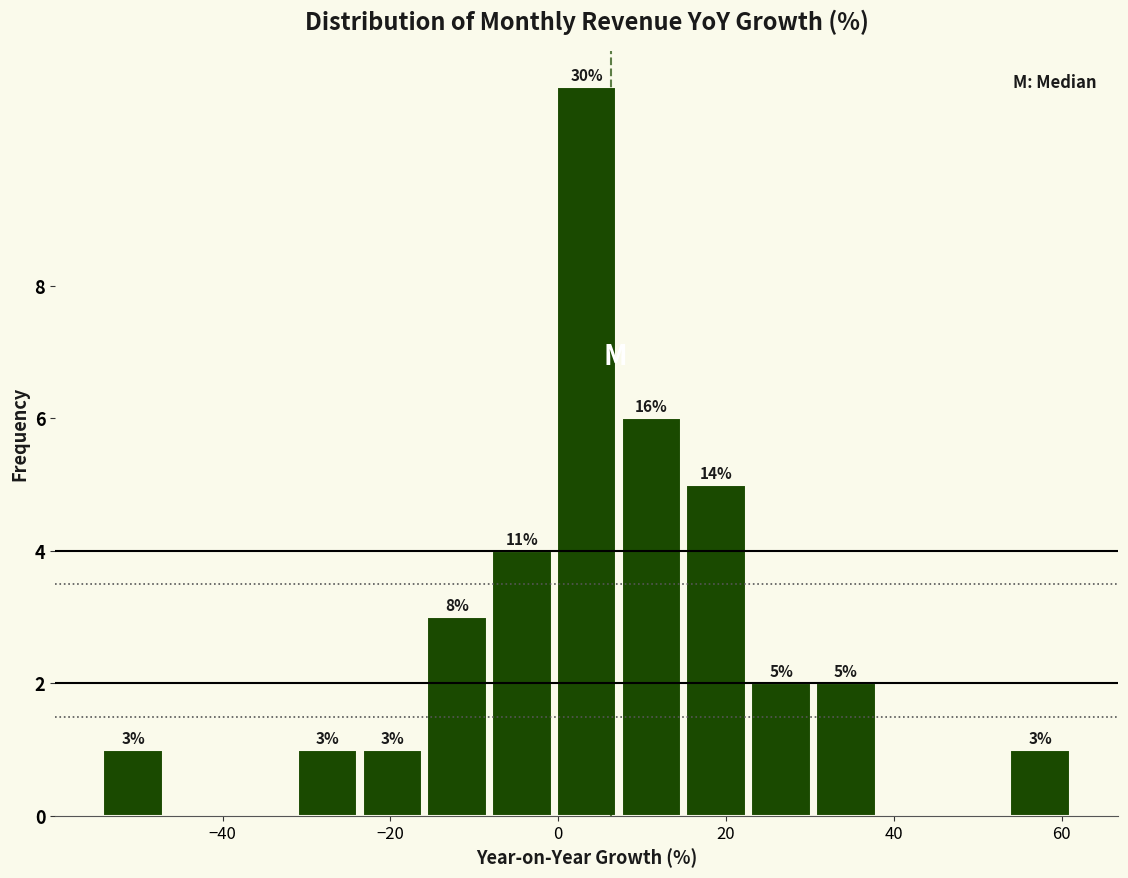

Around what value on the x-axis is the tallest bar? Give the approximate position of its centre, as read against the axis.

4